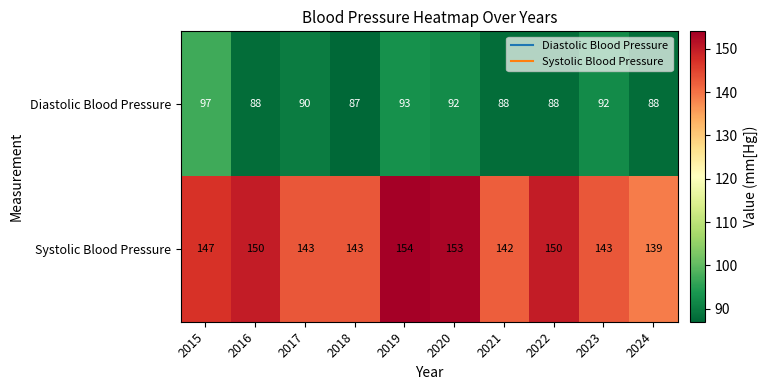

Rank the series at 2020 from highest to lowest value.

Systolic Blood Pressure, Diastolic Blood Pressure